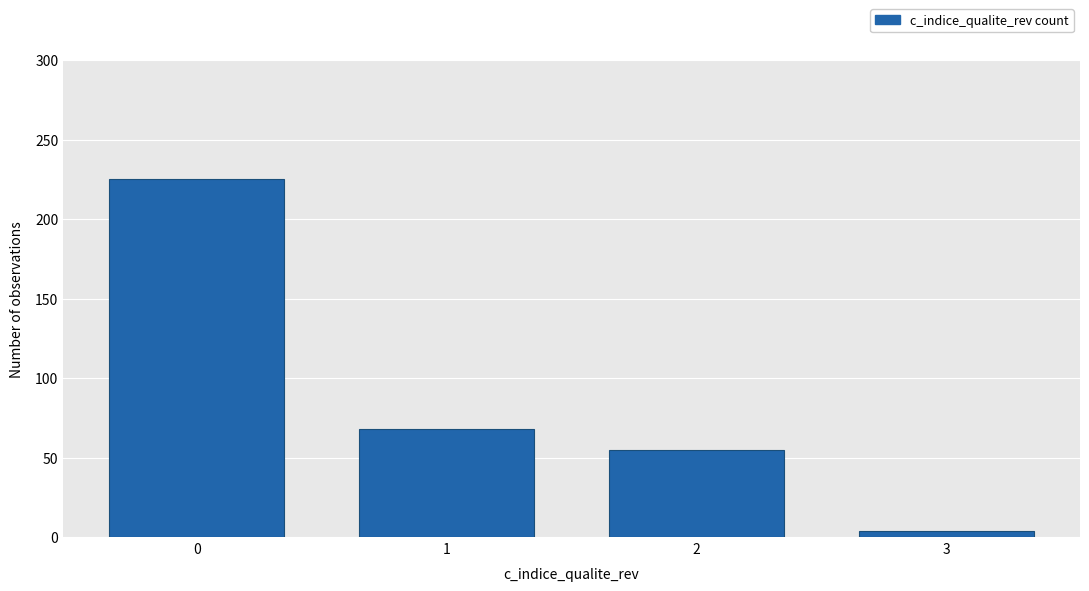

Reading left to right, what are all the values shown in this chart?

225	68	55	4